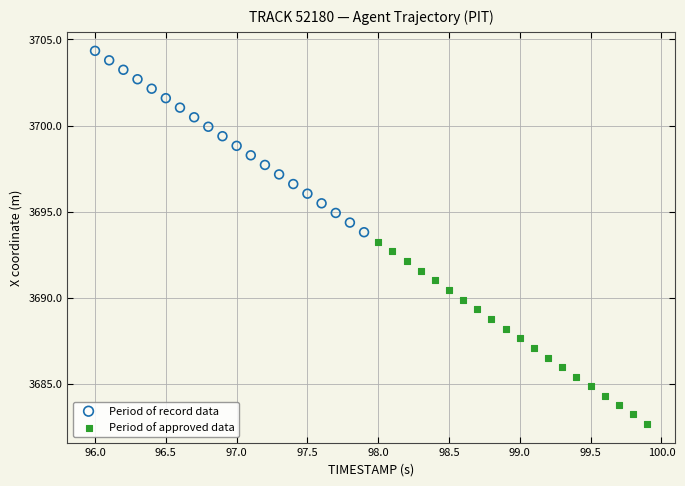

Which series contains the highest Y value?

Period of record data